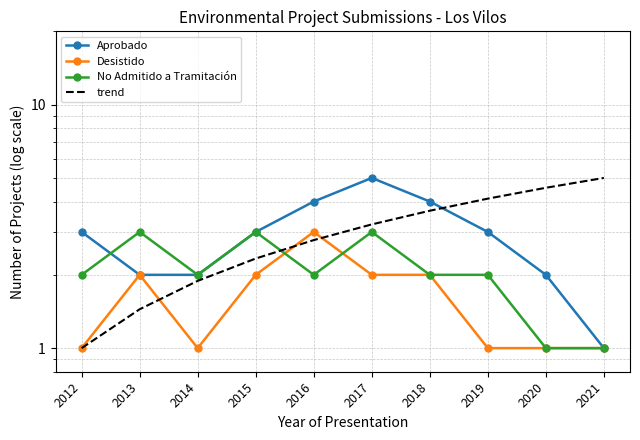

The value of Desistido at 2012 is 1.0. True or false?

True